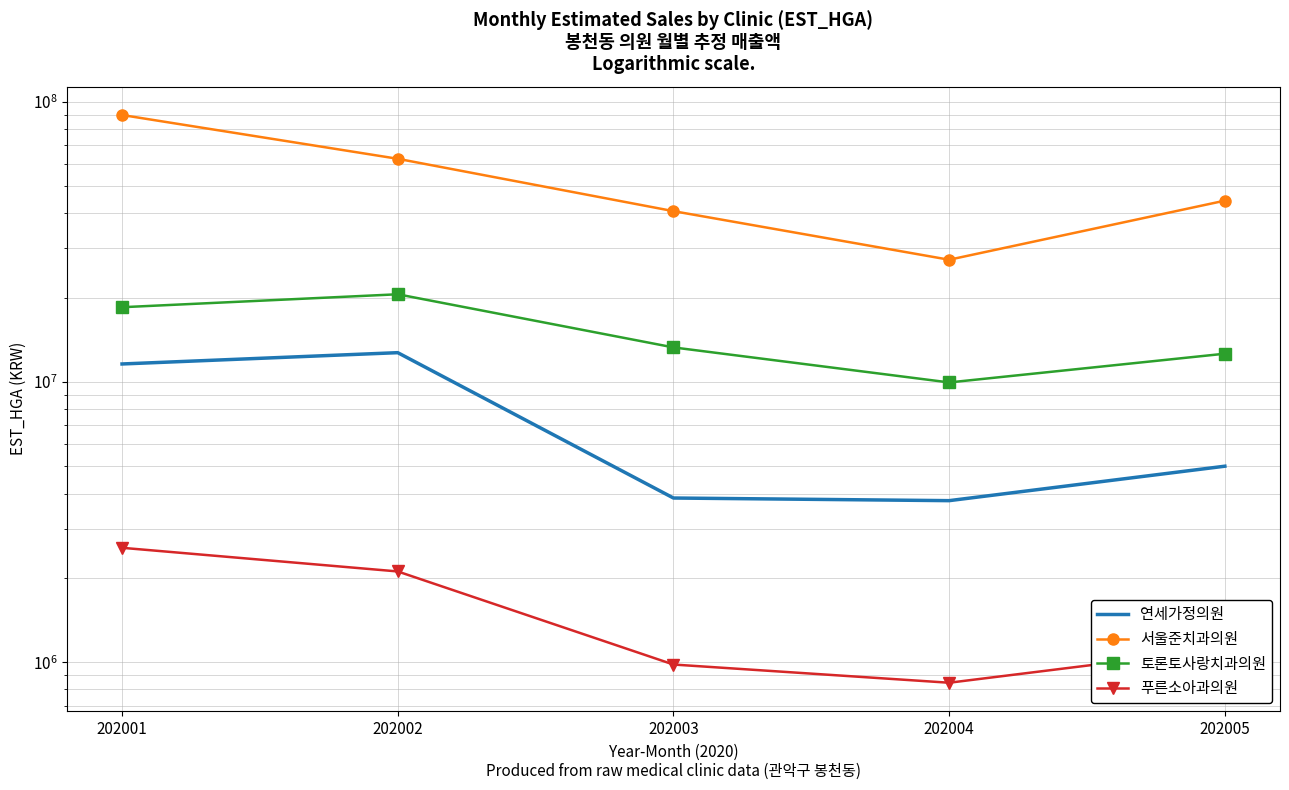

Is the value of 서울준치과의원 at 202005 greater than the value of 연세가정의원 at 202001?

Yes